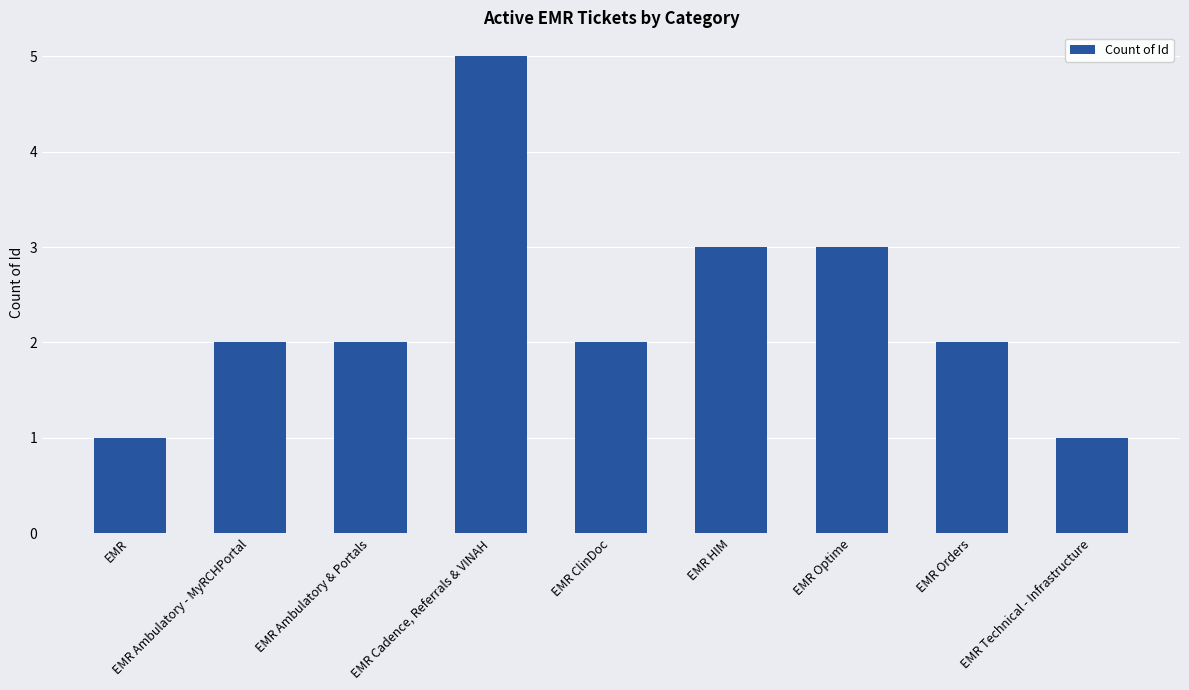

Reading left to right, list all the values displayed in this chart.

1	2	2	5	2	3	3	2	1